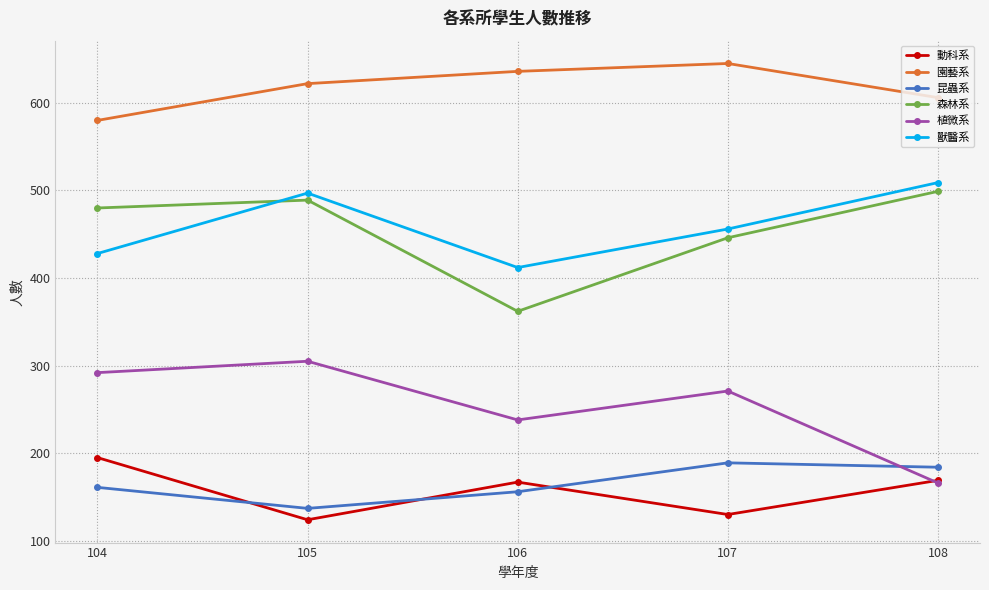

What is the minimum value shown in the chart?

124